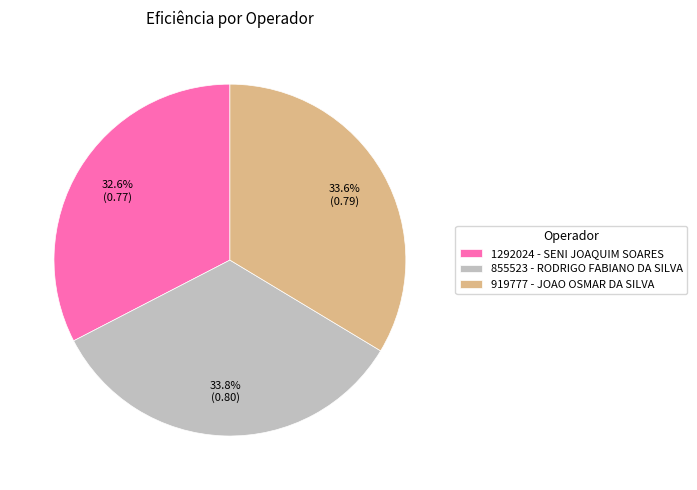

True or false: 855523 - RODRIGO FABIANO DA SILVA accounts for 23% of the total.

False